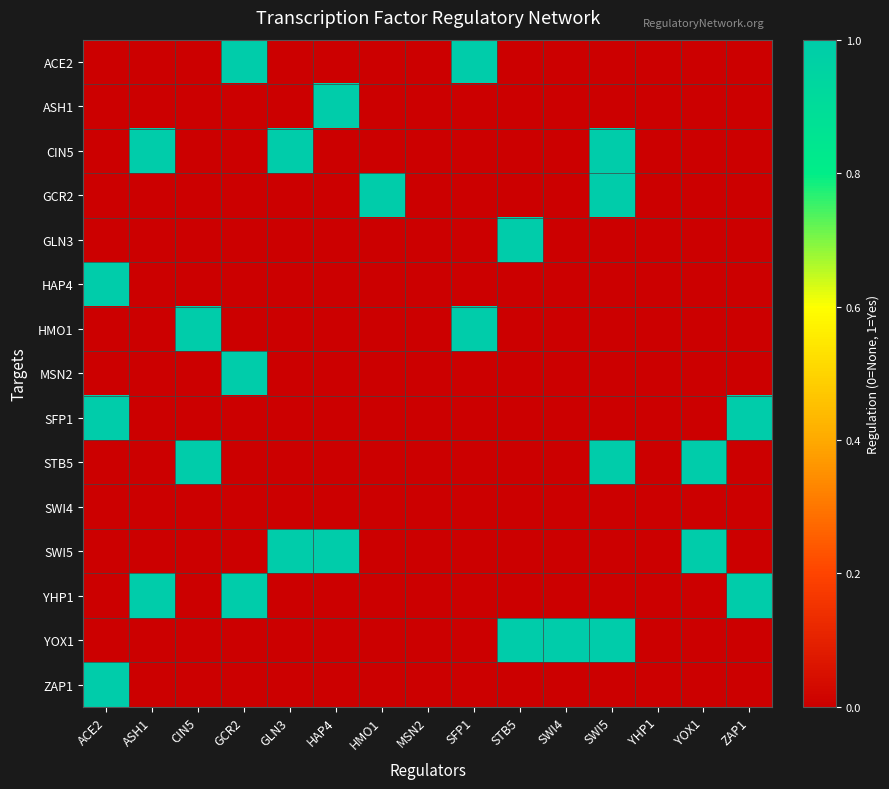

Reading left to right, extract all data points from this chart.

ACE2: ACE2=0	ASH1=0	CIN5=0	GCR2=1	GLN3=0	HAP4=0	HMO1=0	MSN2=0	SFP1=1	STB5=0	SWI4=0	SWI5=0	YHP1=0	YOX1=0	ZAP1=0
ASH1: ACE2=0	ASH1=0	CIN5=0	GCR2=0	GLN3=0	HAP4=1	HMO1=0	MSN2=0	SFP1=0	STB5=0	SWI4=0	SWI5=0	YHP1=0	YOX1=0	ZAP1=0
CIN5: ACE2=0	ASH1=1	CIN5=0	GCR2=0	GLN3=1	HAP4=0	HMO1=0	MSN2=0	SFP1=0	STB5=0	SWI4=0	SWI5=1	YHP1=0	YOX1=0	ZAP1=0
GCR2: ACE2=0	ASH1=0	CIN5=0	GCR2=0	GLN3=0	HAP4=0	HMO1=1	MSN2=0	SFP1=0	STB5=0	SWI4=0	SWI5=1	YHP1=0	YOX1=0	ZAP1=0
GLN3: ACE2=0	ASH1=0	CIN5=0	GCR2=0	GLN3=0	HAP4=0	HMO1=0	MSN2=0	SFP1=0	STB5=1	SWI4=0	SWI5=0	YHP1=0	YOX1=0	ZAP1=0
HAP4: ACE2=1	ASH1=0	CIN5=0	GCR2=0	GLN3=0	HAP4=0	HMO1=0	MSN2=0	SFP1=0	STB5=0	SWI4=0	SWI5=0	YHP1=0	YOX1=0	ZAP1=0
HMO1: ACE2=0	ASH1=0	CIN5=1	GCR2=0	GLN3=0	HAP4=0	HMO1=0	MSN2=0	SFP1=1	STB5=0	SWI4=0	SWI5=0	YHP1=0	YOX1=0	ZAP1=0
MSN2: ACE2=0	ASH1=0	CIN5=0	GCR2=1	GLN3=0	HAP4=0	HMO1=0	MSN2=0	SFP1=0	STB5=0	SWI4=0	SWI5=0	YHP1=0	YOX1=0	ZAP1=0
SFP1: ACE2=1	ASH1=0	CIN5=0	GCR2=0	GLN3=0	HAP4=0	HMO1=0	MSN2=0	SFP1=0	STB5=0	SWI4=0	SWI5=0	YHP1=0	YOX1=0	ZAP1=1
STB5: ACE2=0	ASH1=0	CIN5=1	GCR2=0	GLN3=0	HAP4=0	HMO1=0	MSN2=0	SFP1=0	STB5=0	SWI4=0	SWI5=1	YHP1=0	YOX1=1	ZAP1=0
SWI4: ACE2=0	ASH1=0	CIN5=0	GCR2=0	GLN3=0	HAP4=0	HMO1=0	MSN2=0	SFP1=0	STB5=0	SWI4=0	SWI5=0	YHP1=0	YOX1=0	ZAP1=0
SWI5: ACE2=0	ASH1=0	CIN5=0	GCR2=0	GLN3=1	HAP4=1	HMO1=0	MSN2=0	SFP1=0	STB5=0	SWI4=0	SWI5=0	YHP1=0	YOX1=1	ZAP1=0
YHP1: ACE2=0	ASH1=1	CIN5=0	GCR2=1	GLN3=0	HAP4=0	HMO1=0	MSN2=0	SFP1=0	STB5=0	SWI4=0	SWI5=0	YHP1=0	YOX1=0	ZAP1=1
YOX1: ACE2=0	ASH1=0	CIN5=0	GCR2=0	GLN3=0	HAP4=0	HMO1=0	MSN2=0	SFP1=0	STB5=1	SWI4=1	SWI5=1	YHP1=0	YOX1=0	ZAP1=0
ZAP1: ACE2=1	ASH1=0	CIN5=0	GCR2=0	GLN3=0	HAP4=0	HMO1=0	MSN2=0	SFP1=0	STB5=0	SWI4=0	SWI5=0	YHP1=0	YOX1=0	ZAP1=0